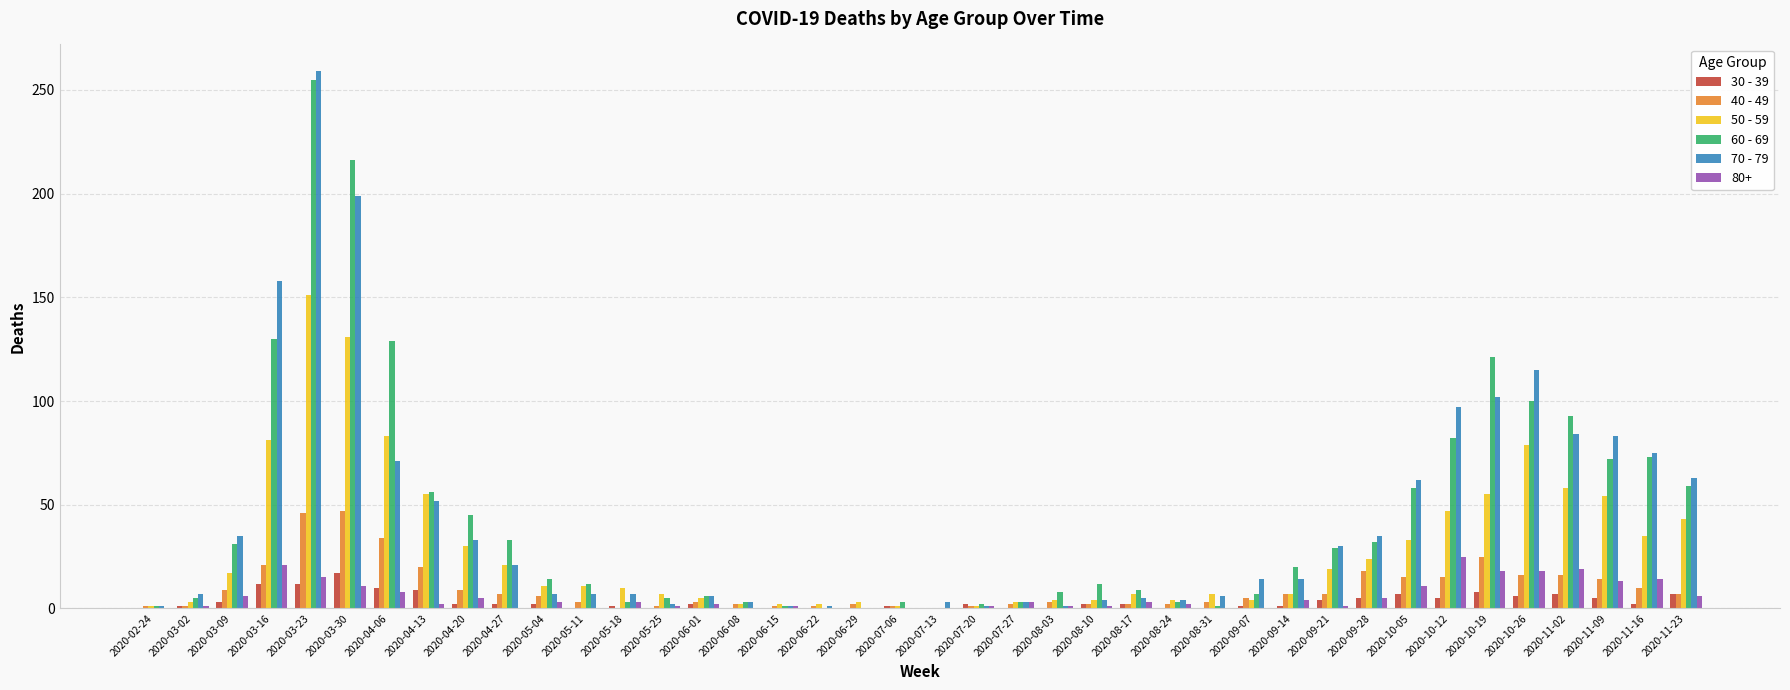

Is the value of 40 - 49 at 2020-05-04 greater than the value of 80+ at 2020-11-09?

No